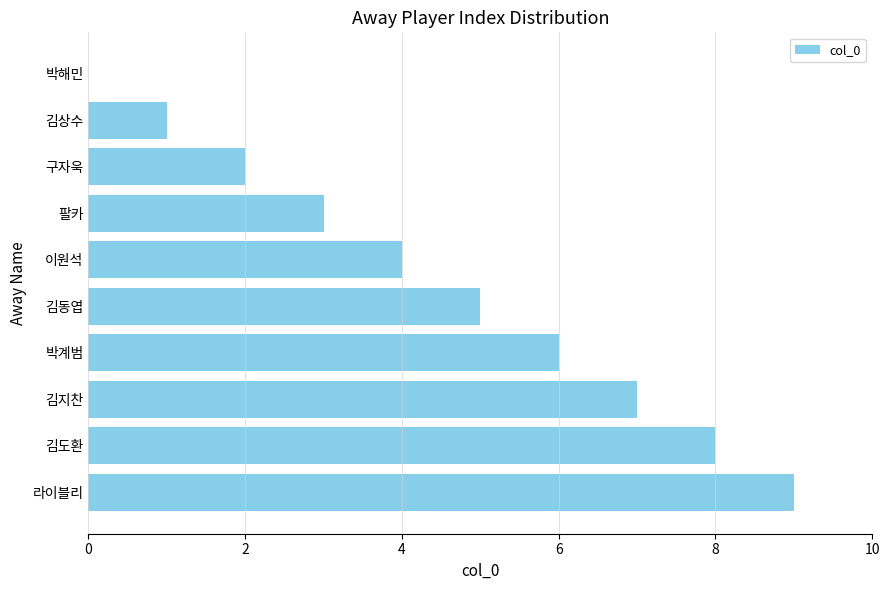

How many values are between 2 and 7?

6